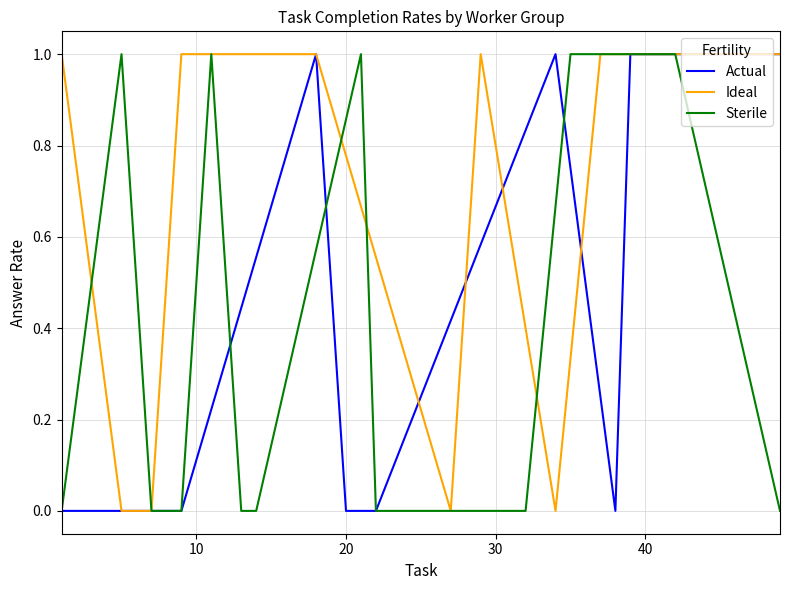

What is the greatest value displayed?

1.0